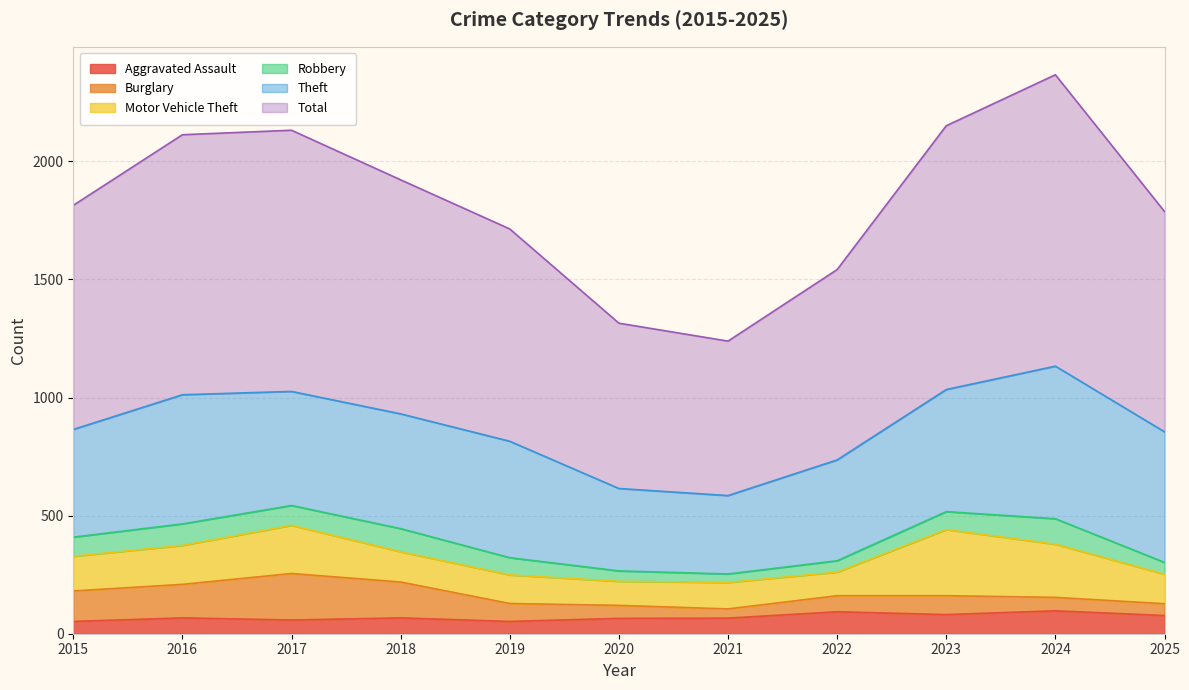

At which label does Robbery reach its peak?

2024